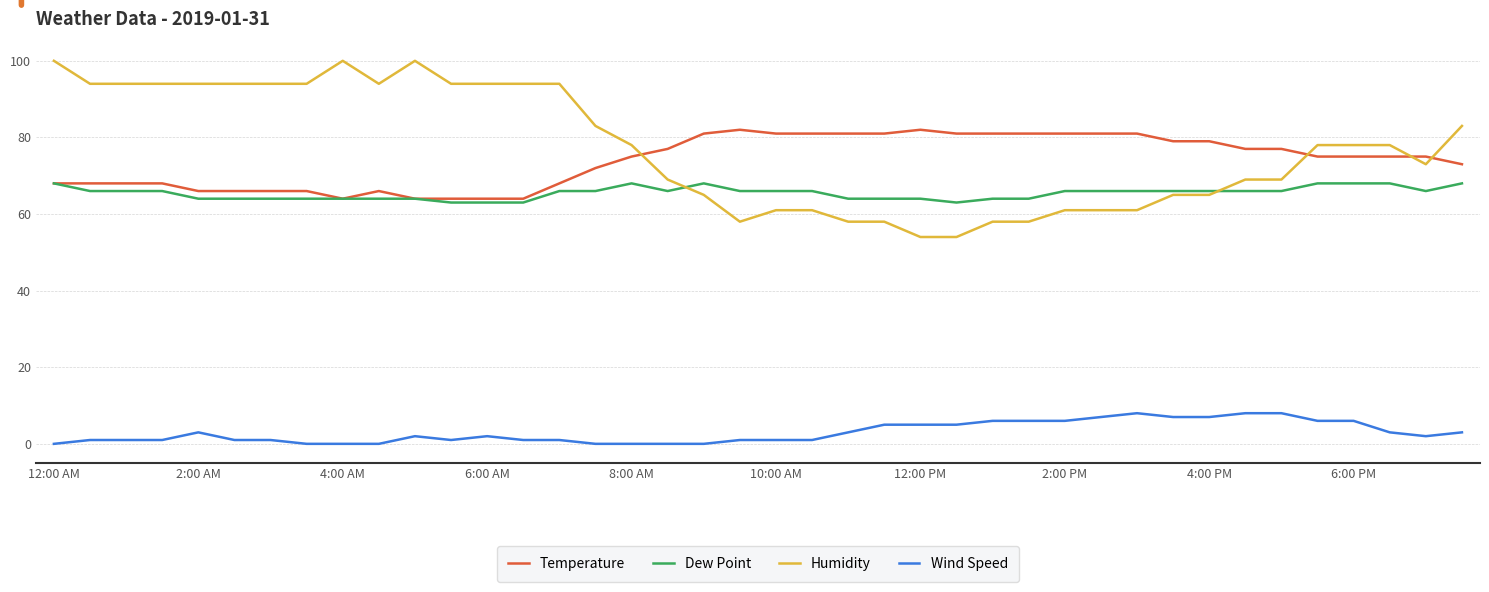

What are all the series names shown in the legend?

Temperature, Dew Point, Humidity, Wind Speed